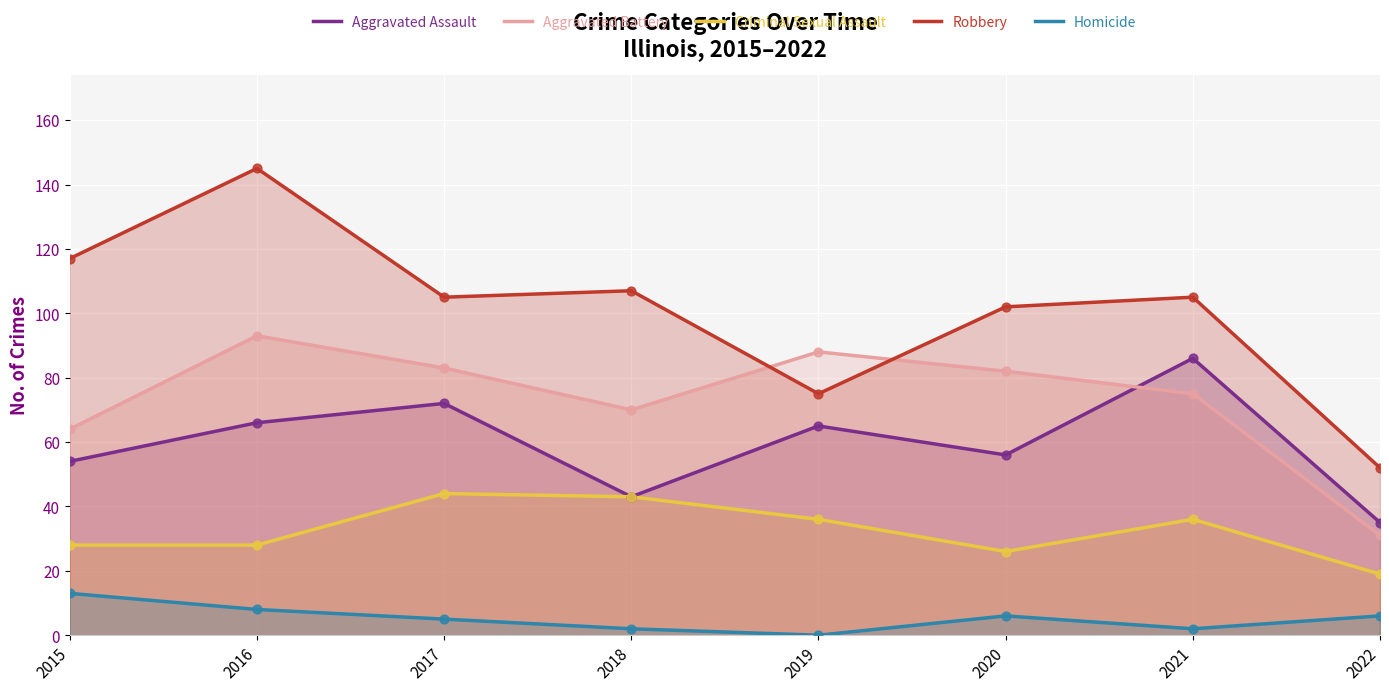

At which category is the sum across all series the highest?

2016